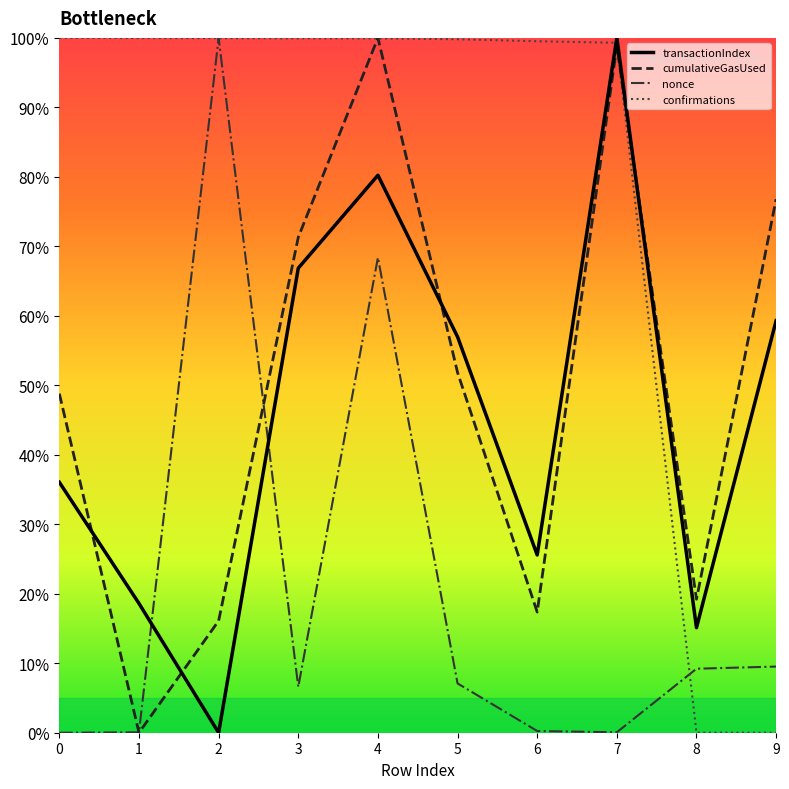

Between 6 and 4, which is larger?

4